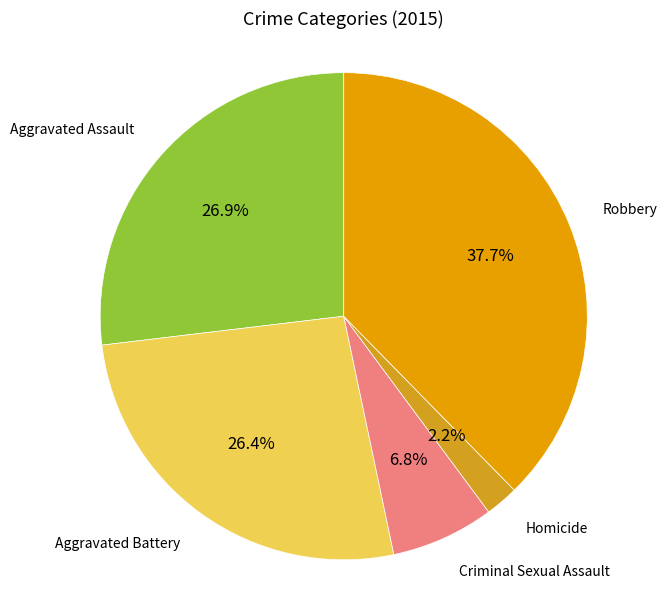

Count the number of slices in the pie.

5